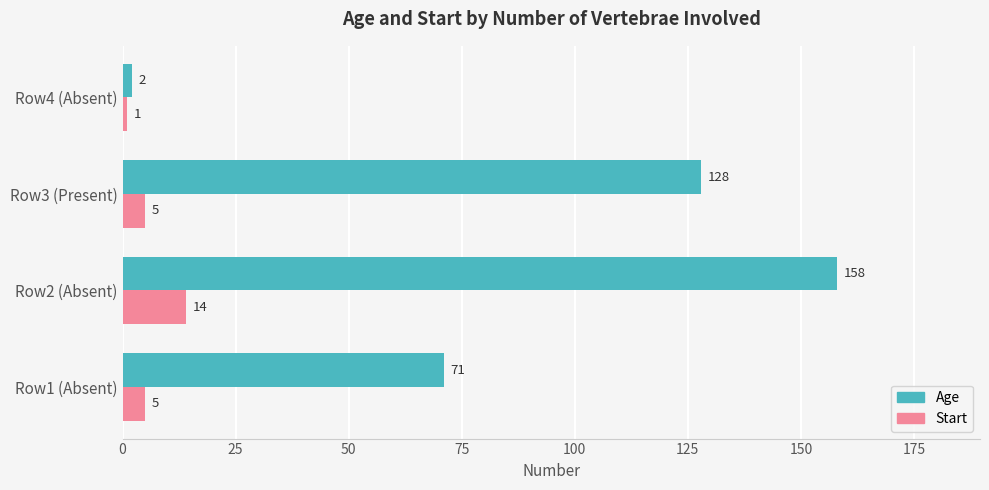

What is the sum of the Age values at Row3 (Present) and Row2 (Absent)?

286